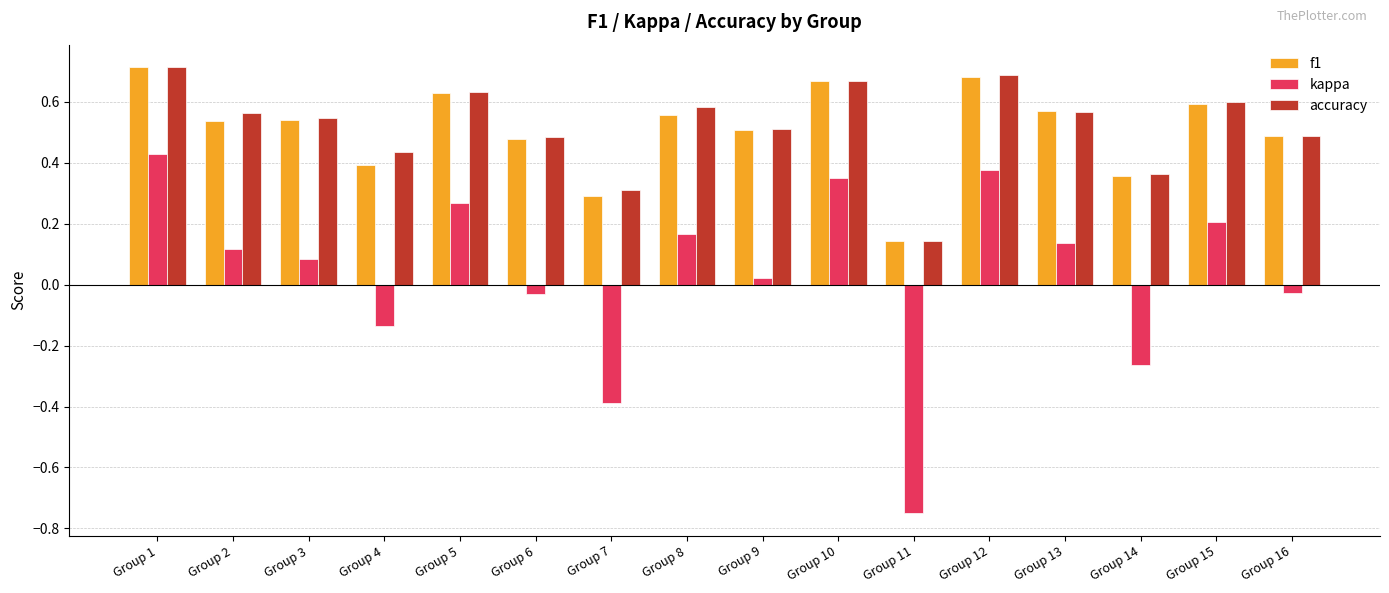

At which label is f1 closest to 0?

Group 11